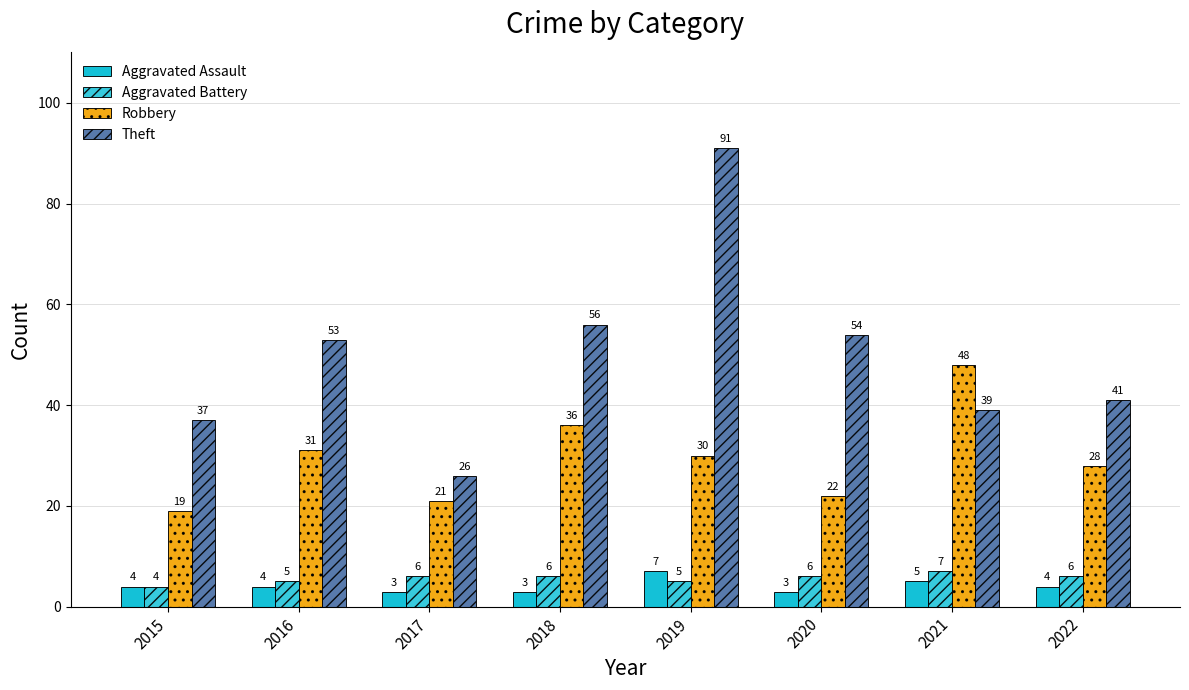

What is the value of the Robbery bar at the 8th from the left?

28